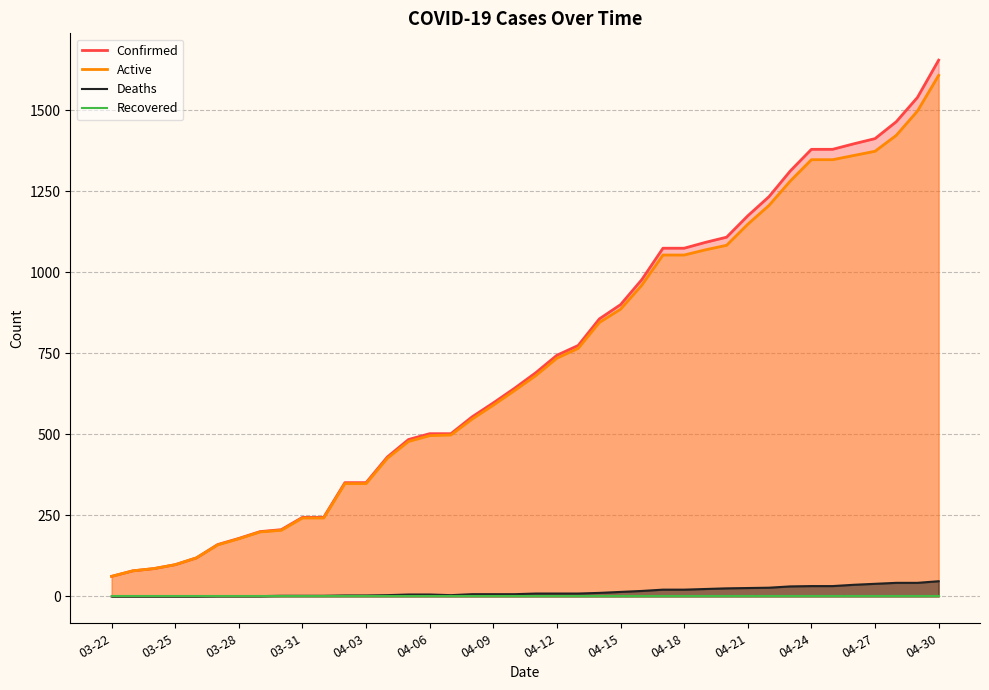

What are all the series names shown in the legend?

Confirmed, Active, Deaths, Recovered